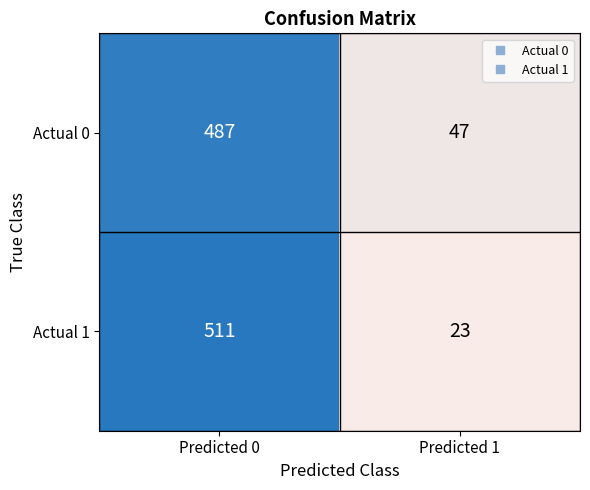

What is the sum of the Actual 1 values at Predicted 0 and Predicted 1?

534